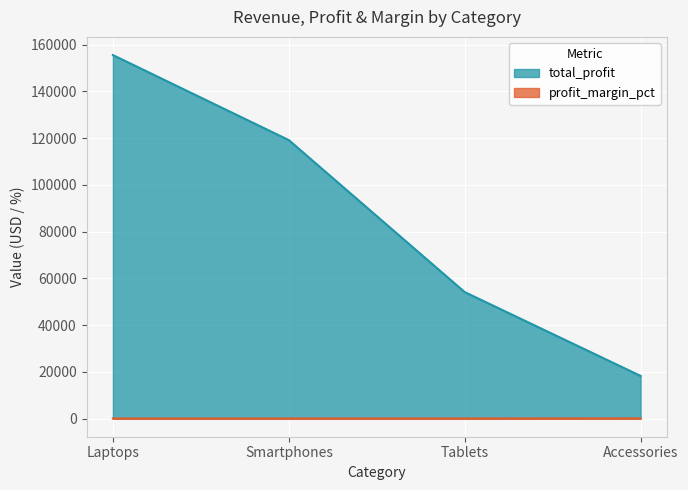

Which label corresponds to the largest value in the chart?

Laptops